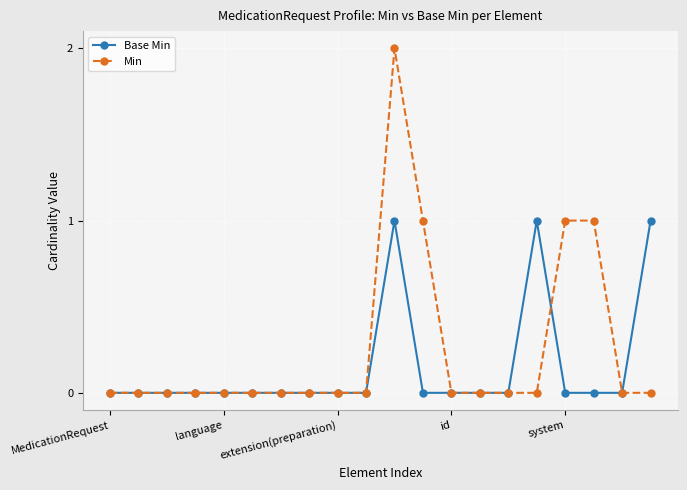

Count the number of categories in the chart.

20